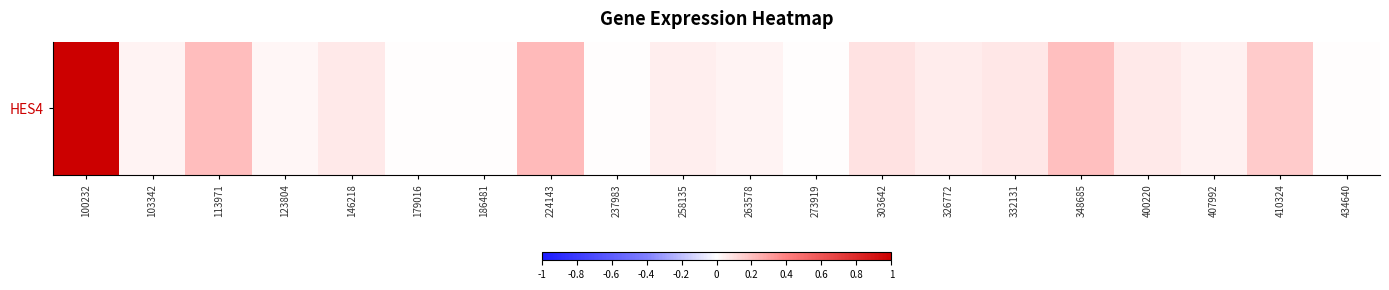

True or false: the data shows 0.0 at 123804.

False